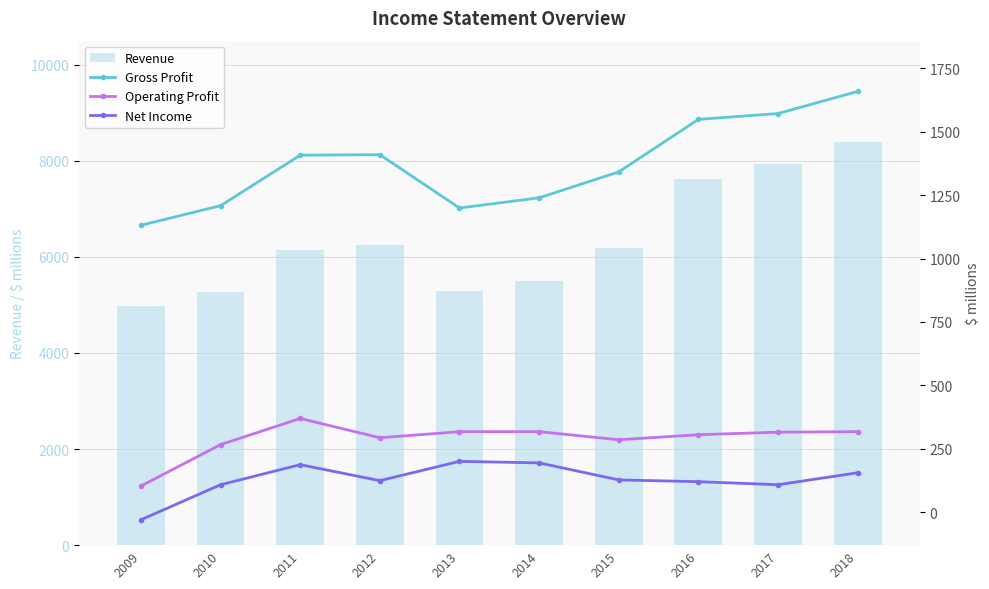

What is the difference between the Revenue values at 2015 and 2018?

2209